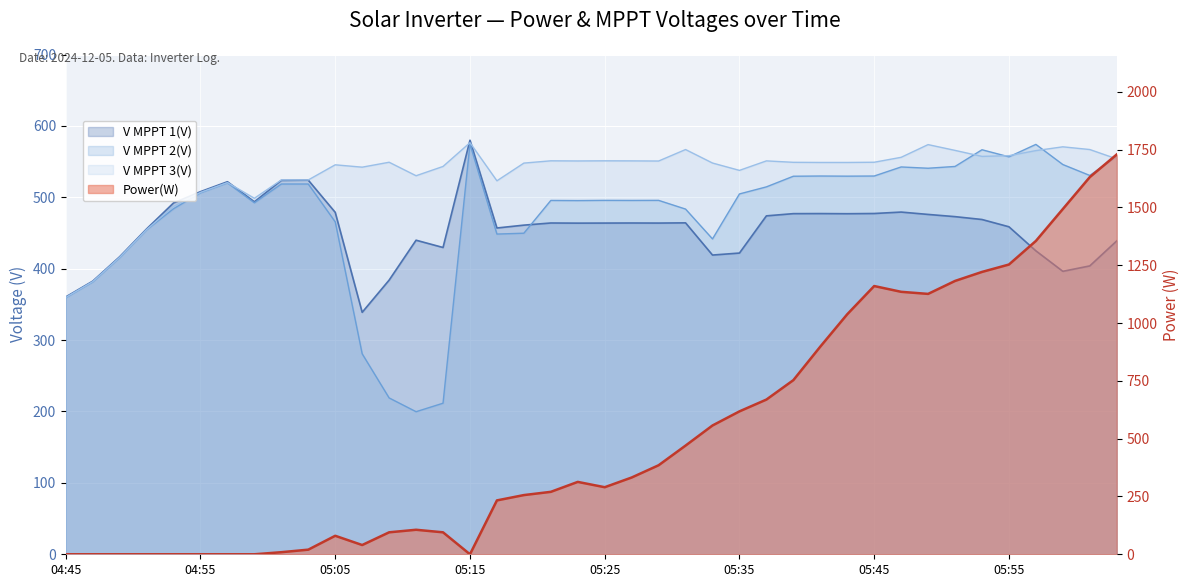

Reading right to left, transcribe all the data shown in this chart.

Power(W): 06:03=1729.0	06:01=1631.0	05:59=1493.0	05:57=1355.0	05:55=1253.0	05:53=1221.0	05:51=1182.0	05:49=1126.0	05:47=1135.0	05:45=1160.0	05:43=1038.0	05:41=898.0	05:39=753.0	05:37=669.0	05:35=618.0	05:33=557.0	05:31=470.0	05:29=385.0	05:27=332.0	05:25=290.0	05:23=313.0	05:21=270.0	05:19=256.0	05:17=233.0	05:15=0.0	05:13=95.0	05:11=106.0	05:09=95.0	05:07=40.0	05:05=80.0	05:03=20.0	05:01=9.0	04:59=0.0	04:57=0.0	04:55=0.0	04:53=0.0	04:51=0.0	04:49=0.0	04:47=0.0	04:45=0.0
V MPPT 1(V): 06:03=438.9	06:01=403.9	05:59=396.3	05:57=425.0	05:55=458.7	05:53=468.9	05:51=472.9	05:49=476.0	05:47=479.3	05:45=477.3	05:43=477.0	05:41=477.2	05:39=477.1	05:37=474.0	05:35=421.9	05:33=419.1	05:31=464.2	05:29=463.9	05:27=464.0	05:25=463.9	05:23=463.8	05:21=464.0	05:19=461.0	05:17=457.0	05:15=579.9	05:13=429.7	05:11=439.9	05:09=384.0	05:07=338.9	05:05=478.9	05:03=524.0	05:01=523.7	04:59=493.7	04:57=521.8	04:55=507.9	04:53=492.1	04:51=455.7	04:49=416.7	04:47=382.5	04:45=360.4
V MPPT 2(V): 06:03=557.4	06:01=530.6	05:59=545.9	05:57=574.1	05:55=556.7	05:53=566.6	05:51=543.2	05:49=540.7	05:47=542.5	05:45=529.8	05:43=529.6	05:41=529.8	05:39=529.5	05:37=514.6	05:35=504.7	05:33=441.7	05:31=483.5	05:29=495.7	05:27=495.6	05:25=495.7	05:23=495.4	05:21=495.6	05:19=449.7	05:17=448.5	05:15=574.7	05:13=211.6	05:11=199.7	05:09=219.0	05:07=280.8	05:05=465.6	05:03=518.6	05:01=518.6	04:59=492.3	04:57=520.2	04:55=506.3	04:53=484.0	04:51=454.5	04:49=415.6	04:47=381.6	04:45=359.5
V MPPT 3(V): 06:03=553.8	06:01=566.9	05:59=570.7	05:57=565.4	05:55=558.3	05:53=557.3	05:51=565.7	05:49=573.8	05:47=556.0	05:45=549.1	05:43=548.8	05:41=548.8	05:39=549.0	05:37=551.0	05:35=537.7	05:33=548.0	05:31=566.9	05:29=550.8	05:27=551.0	05:25=551.1	05:23=550.9	05:21=551.1	05:19=547.9	05:17=523.1	05:15=576.5	05:13=543.2	05:11=530.2	05:09=549.1	05:07=542.2	05:05=545.5	05:03=524.3	05:01=524.3	04:59=498.6	04:57=520.6	04:55=506.8	04:53=487.3	04:51=454.7	04:49=415.8	04:47=381.8	04:45=359.6